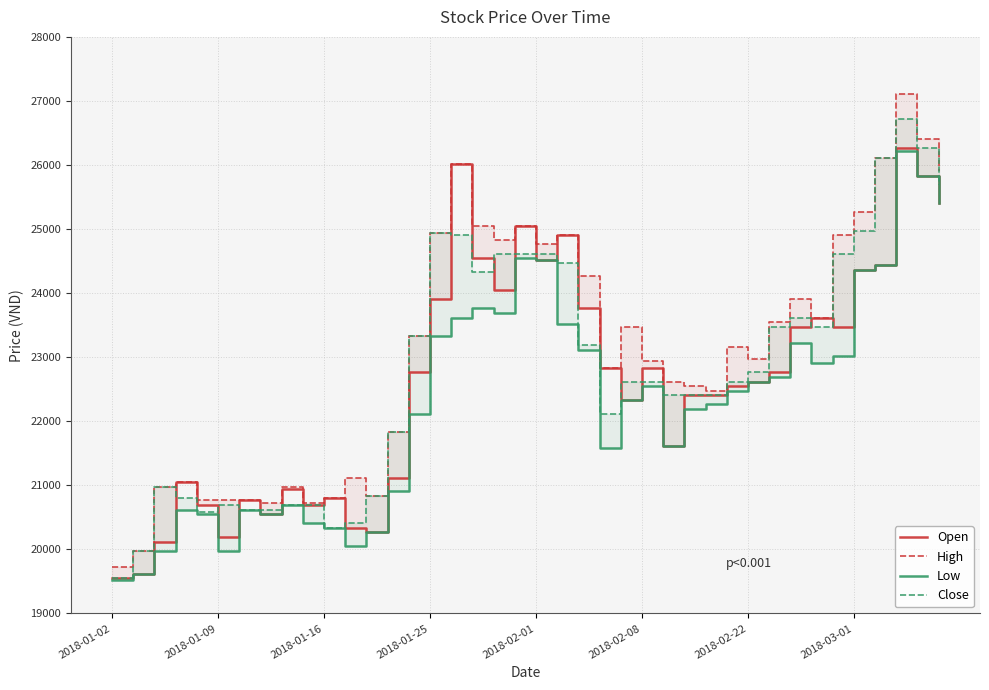

How many interior local peaks does the High series have?

10